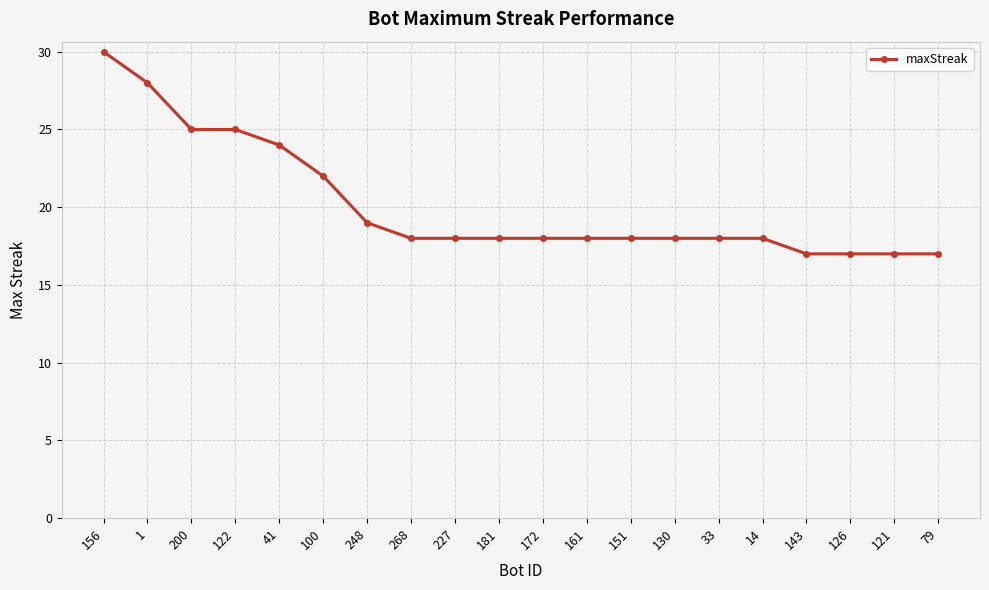

The value at 143 is 17. True or false?

True